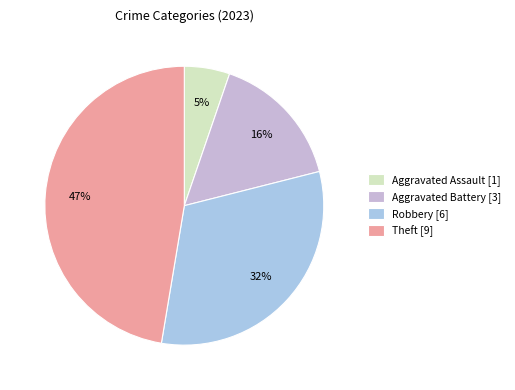

Rank the categories by value from highest to lowest.

Theft [9], Robbery [6], Aggravated Battery [3], Aggravated Assault [1]